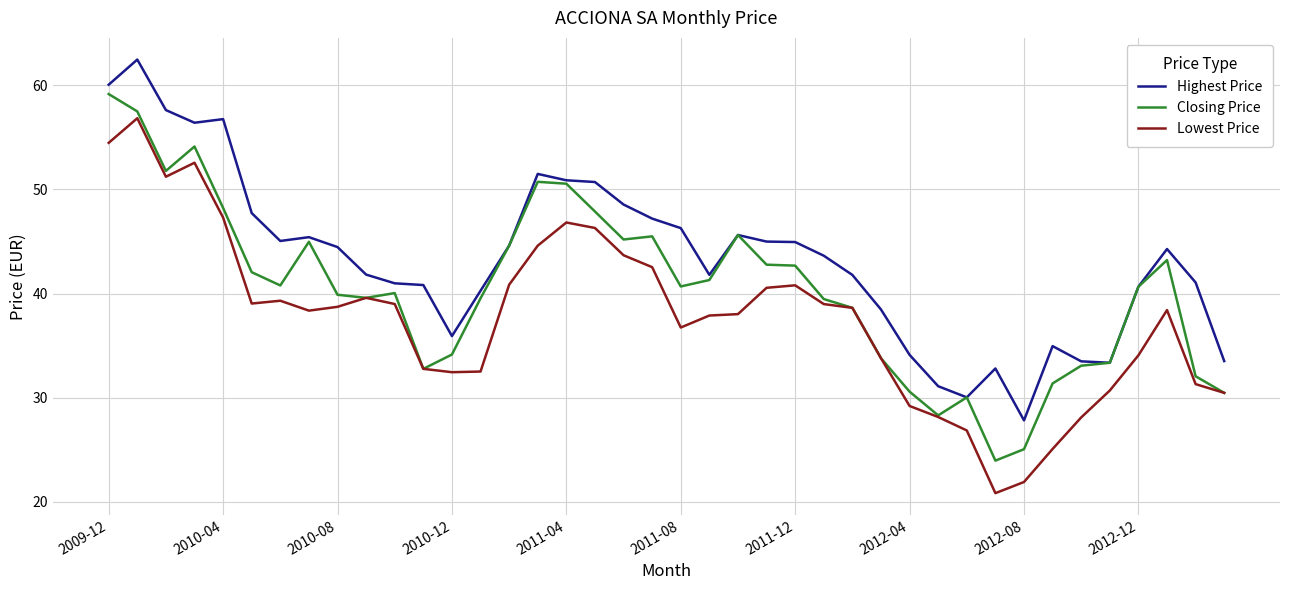

List the series in order of their overall mean, highest first.

Highest Price, Closing Price, Lowest Price